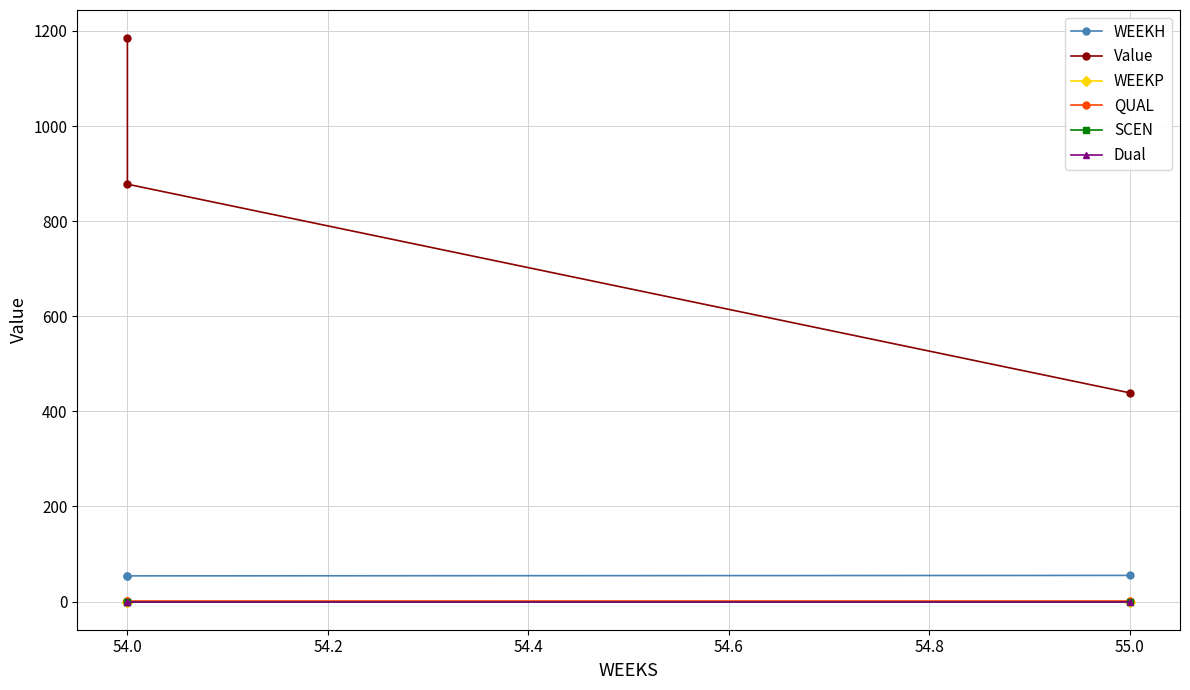

Rank the series by their maximum value, from highest to lowest.

Value, WEEKH, QUAL, WEEKP, SCEN, Dual